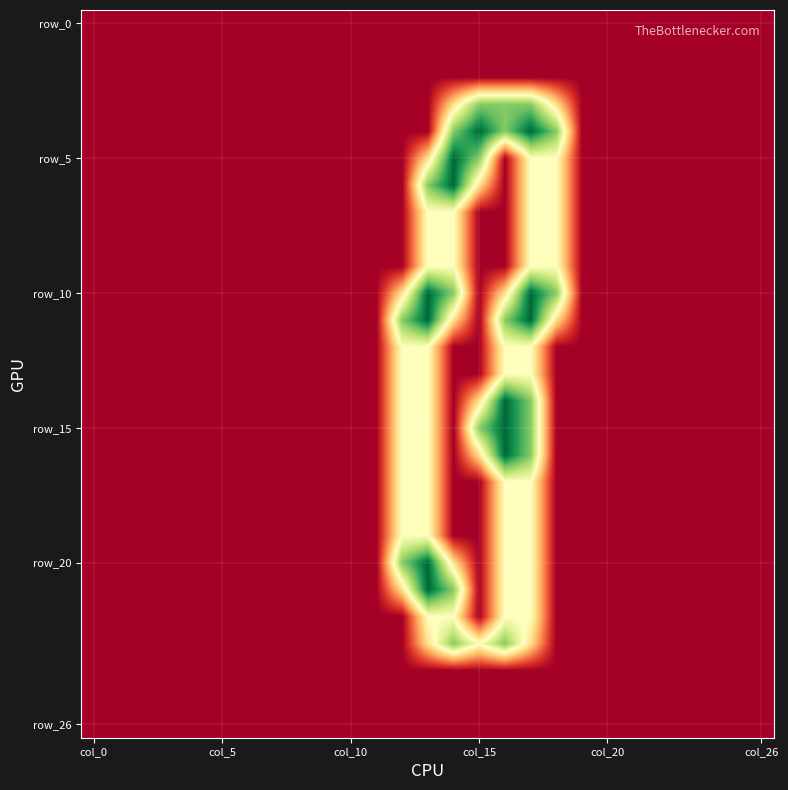

Which category has the lowest value across all series?

col_0